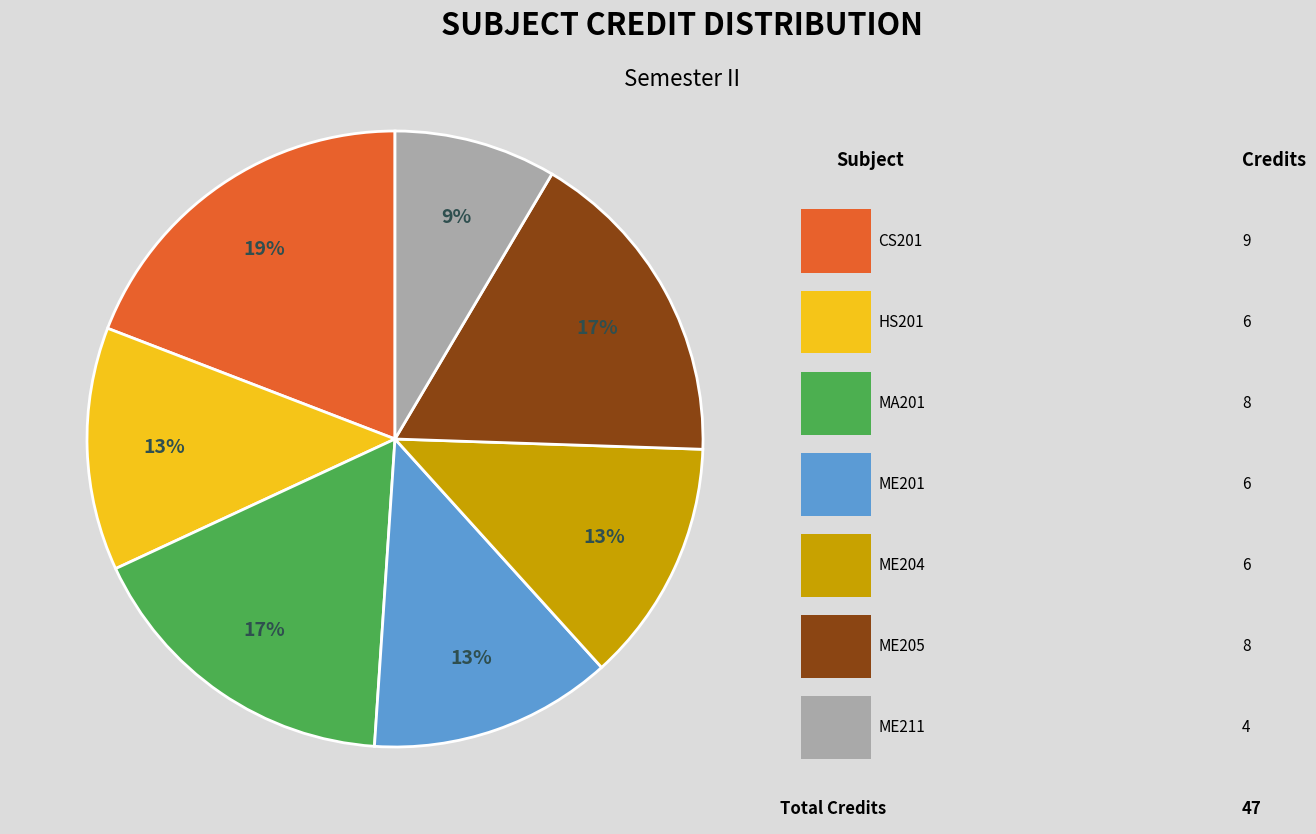

Does any single category account for the majority?

No